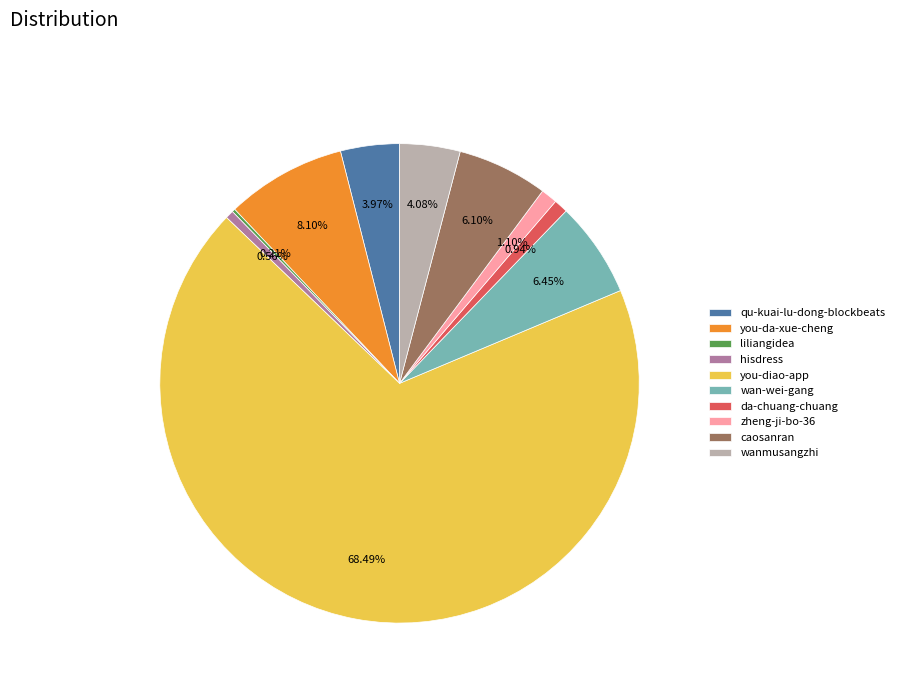

Is it true that hisdress is 1% of the pie?

True